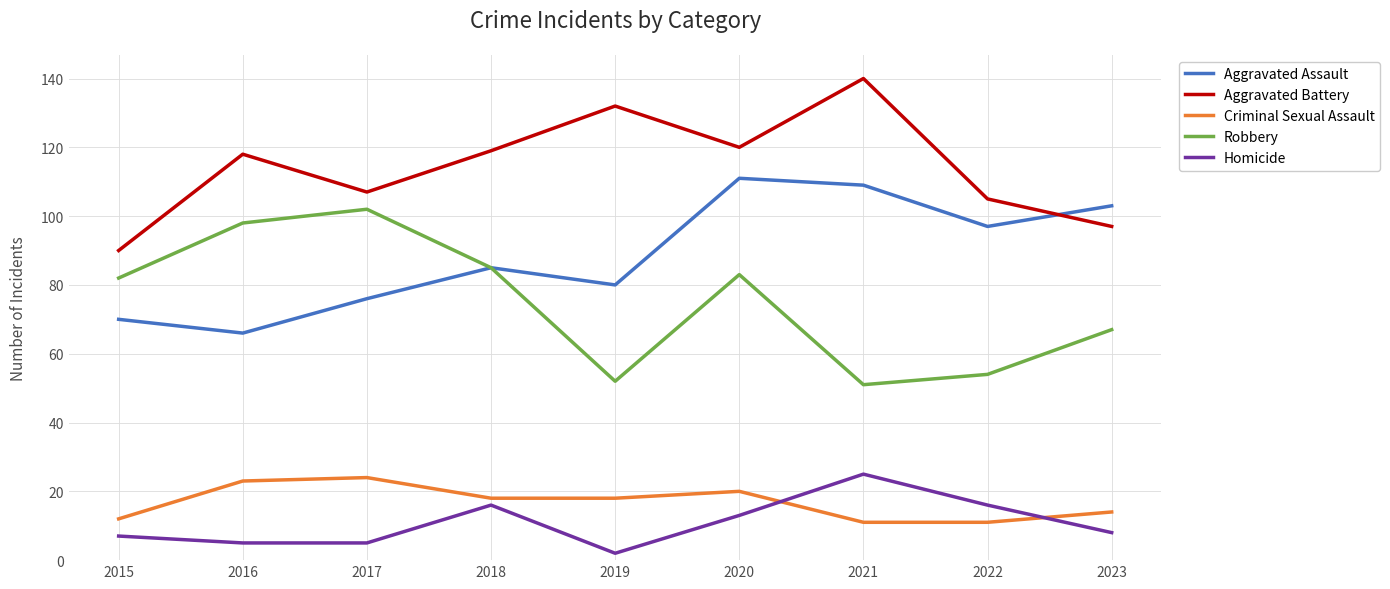

True or false: Criminal Sexual Assault and Homicide intersect in this chart.

True